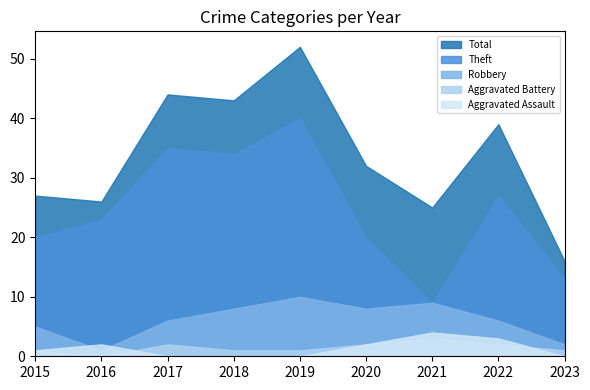

At which label is Robbery closest to 5?

2015